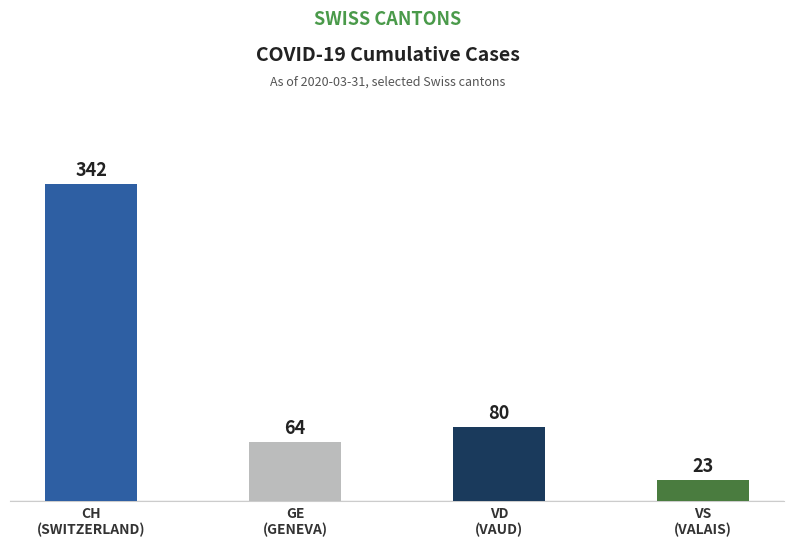

At which category does the chart reach its peak across all series?

CH
(SWITZERLAND)